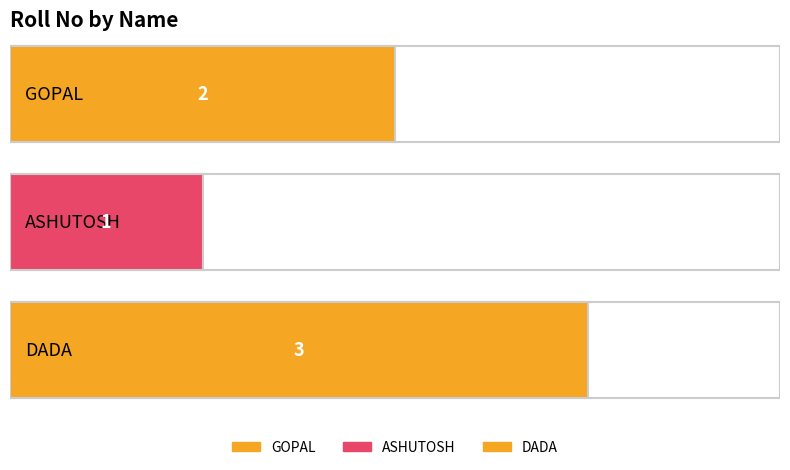

What is the label of the 1st bar from the right?

DADA